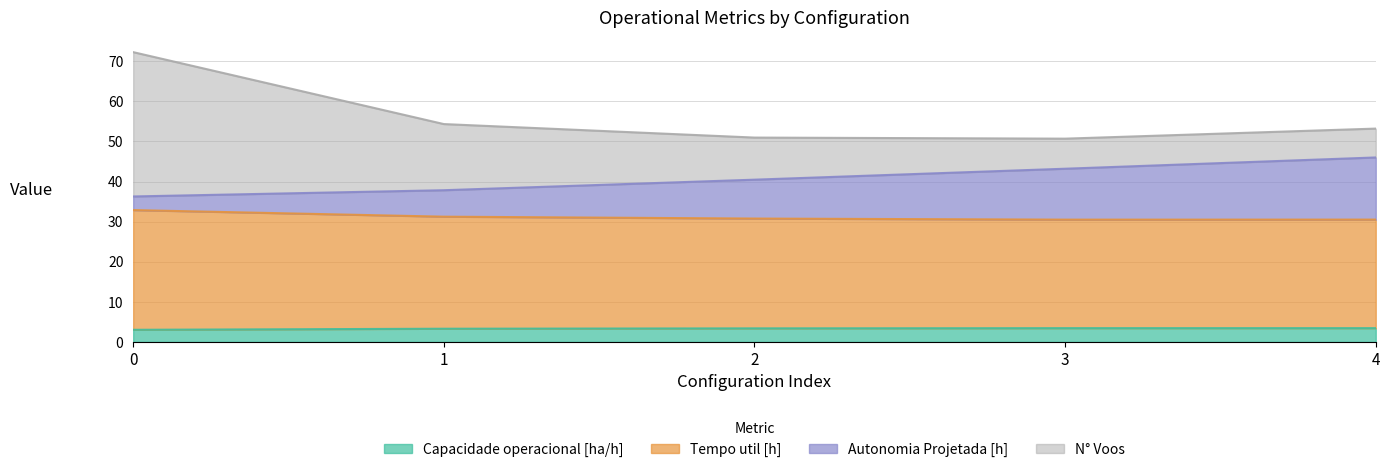

Rank the categories by Capacidade operacional [ha/h] value from lowest to highest.

0, 1, 2, 3, 4